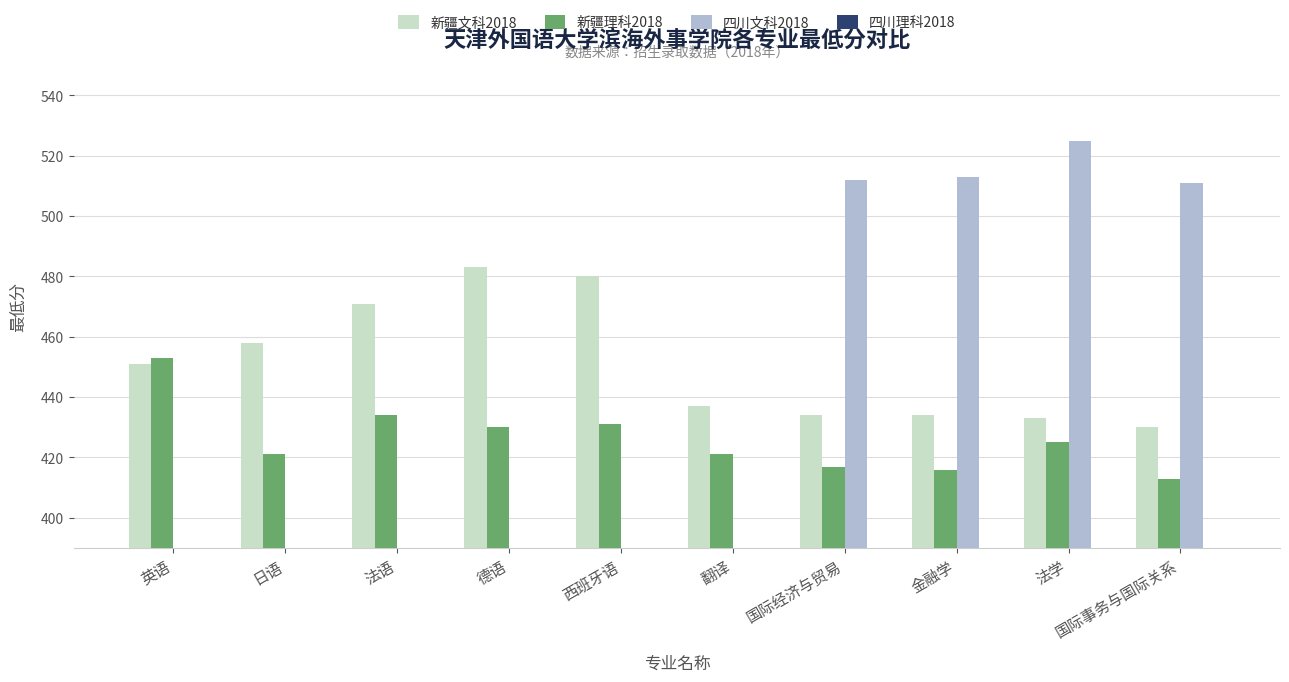

At which category is the sum across all series the highest?

法学